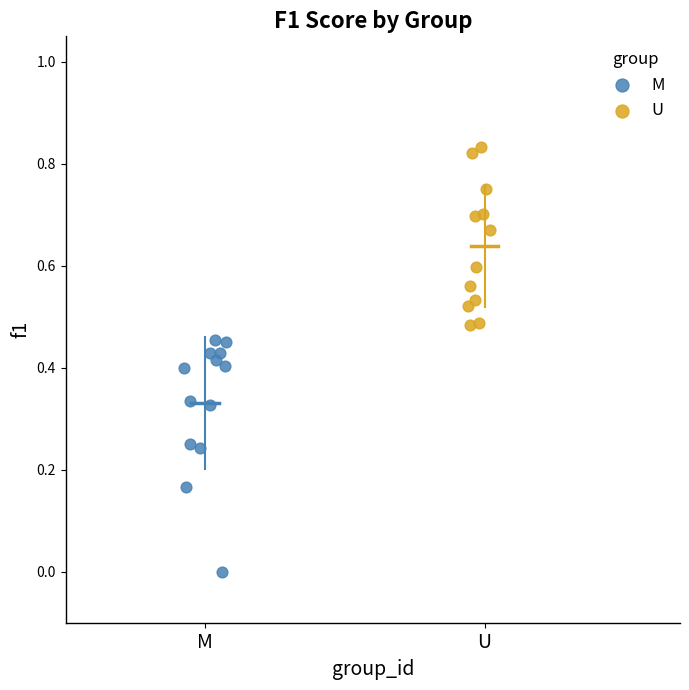

Which series reaches the minimum Y coordinate?

M